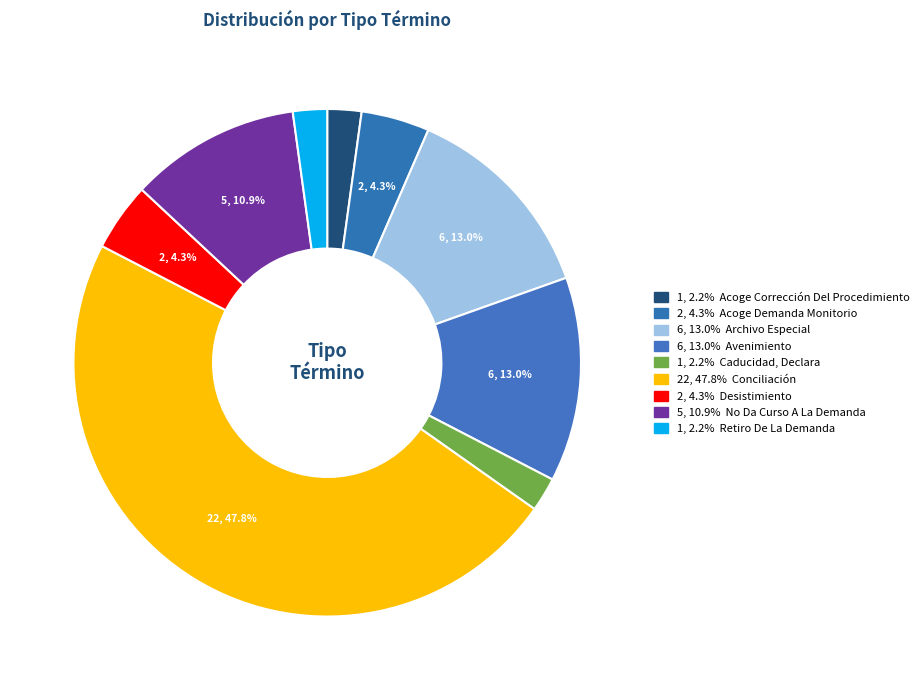

How many slices are in this pie chart?

9